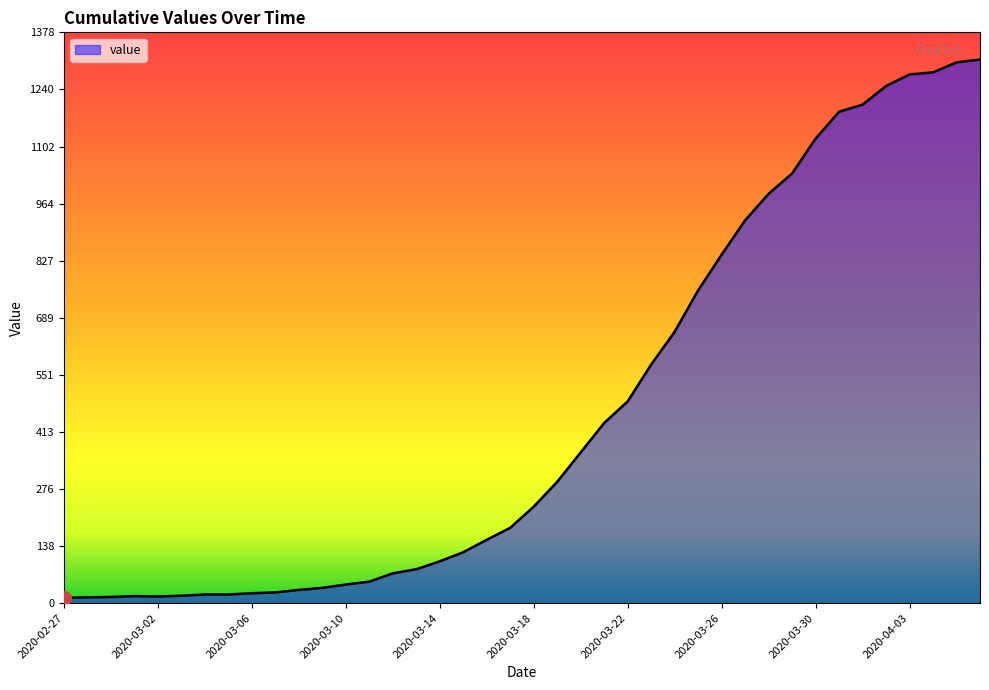

What is the maximum value shown in the chart?

1312